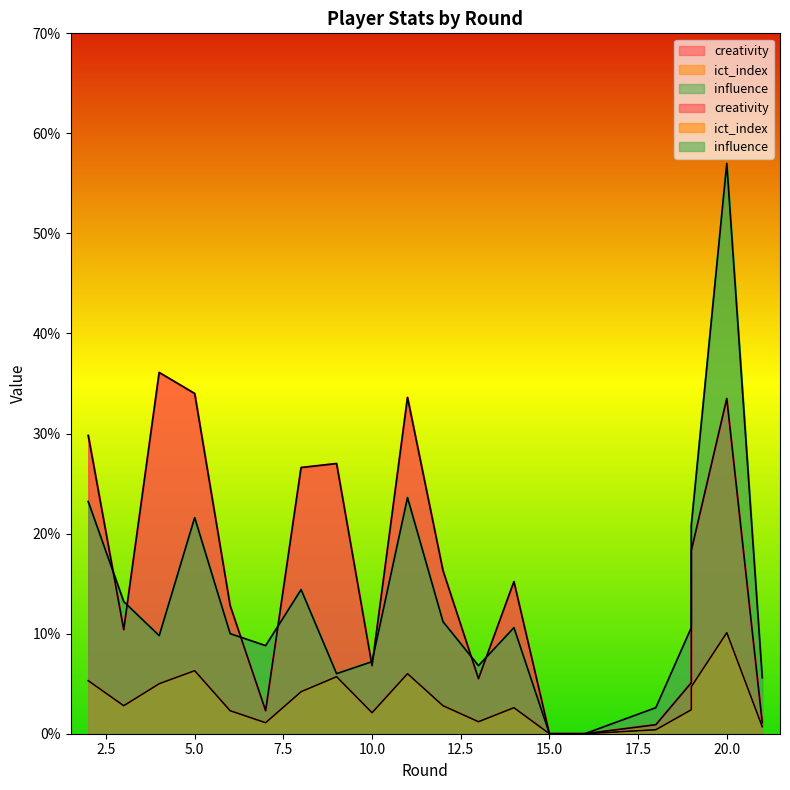

What are all the series names shown in the legend?

creativity, ict_index, influence